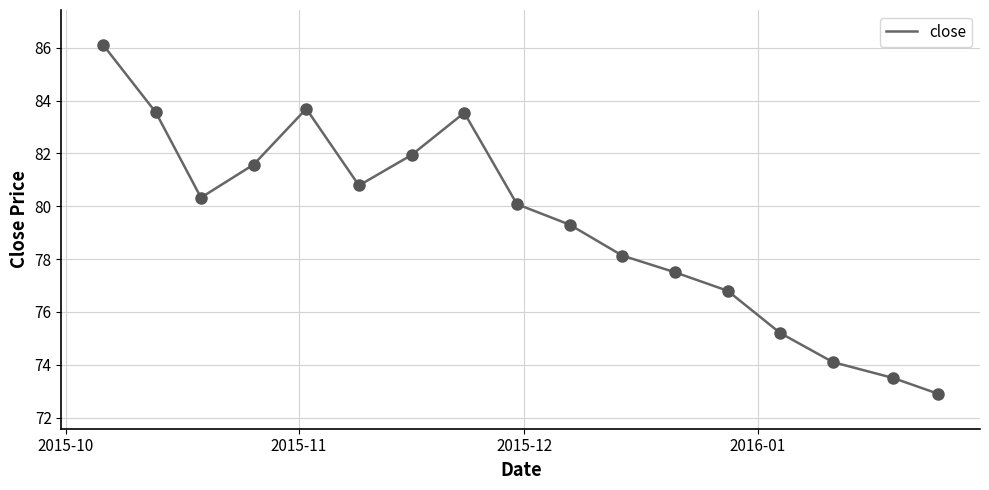

What is the greatest value displayed?

86.1